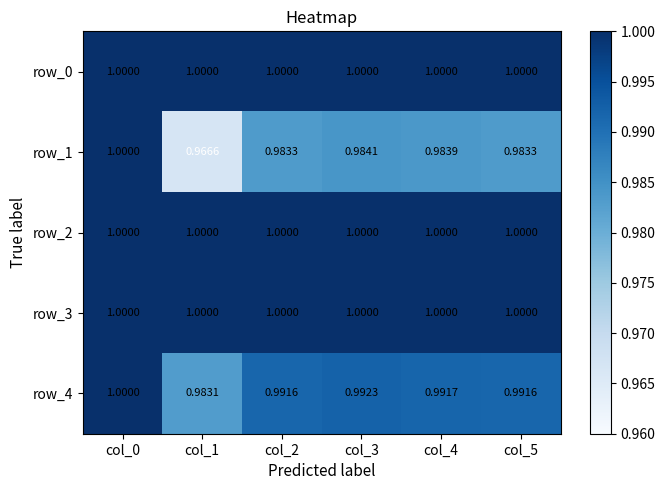

Reading right to left, what are all the values shown in this chart?

row_0: col_5=1.0	col_4=1.0	col_3=1.0	col_2=1.0	col_1=1.0	col_0=1.0
row_1: col_5=1.0	col_4=1.0	col_3=1.0	col_2=1.0	col_1=1.0	col_0=1.0
row_2: col_5=1.0	col_4=1.0	col_3=1.0	col_2=1.0	col_1=1.0	col_0=1.0
row_3: col_5=1.0	col_4=1.0	col_3=1.0	col_2=1.0	col_1=1.0	col_0=1.0
row_4: col_5=1.0	col_4=1.0	col_3=1.0	col_2=1.0	col_1=1.0	col_0=1.0